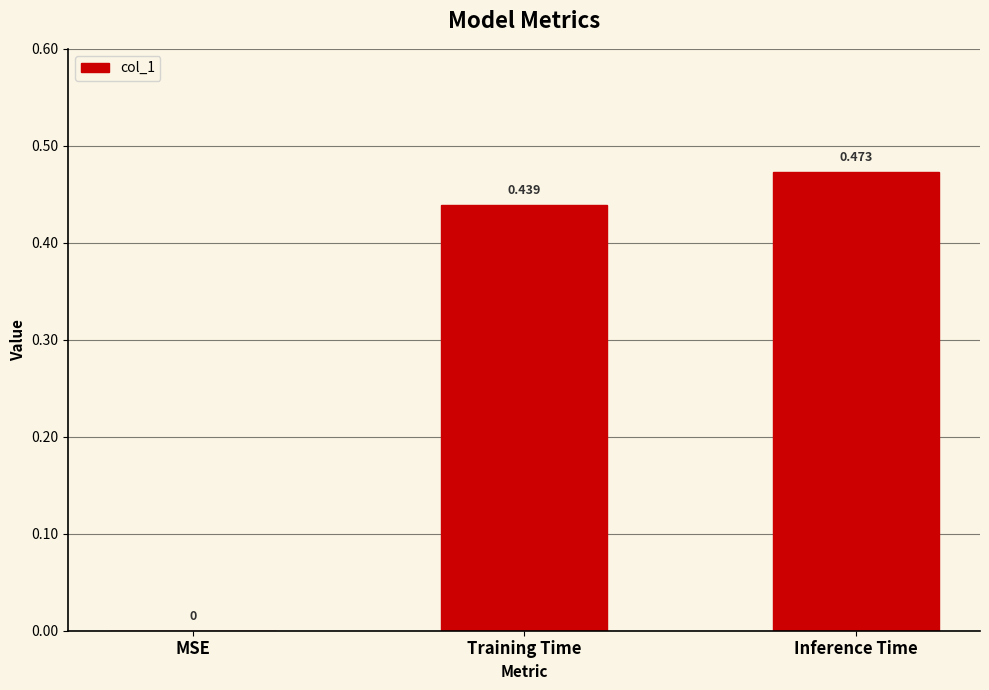

Which category has the highest value across all series?

Inference Time